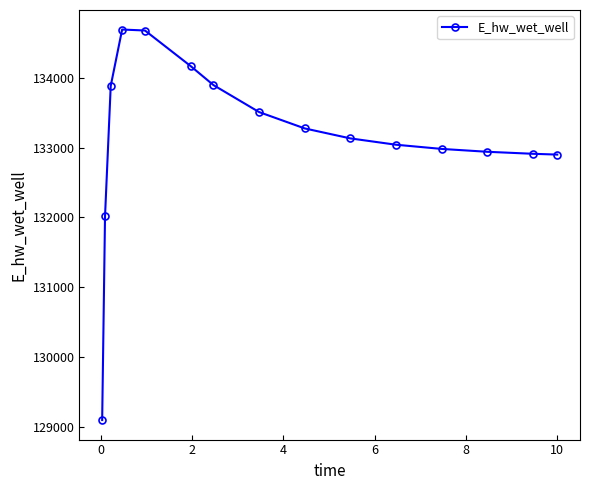

How many values are below 133130?

7